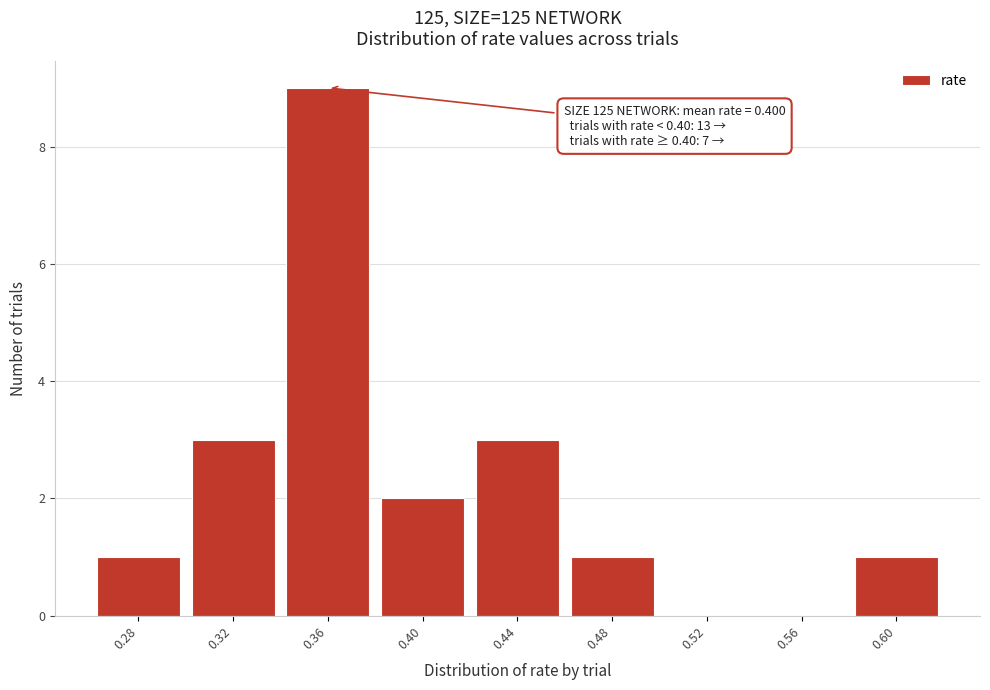

Reading left to right, list all the values displayed in this chart.

0.28=1	0.32=3	0.36=9	0.40=2	0.44=3	0.48=1	0.52=0	0.56=0	0.60=1